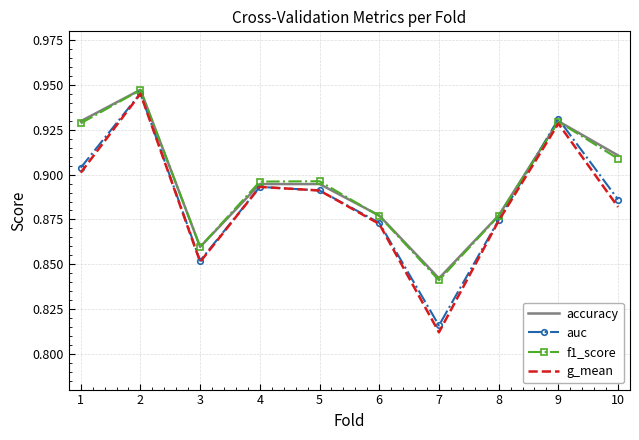

The f1_score series shows 0.9 at 1. True or false?

True